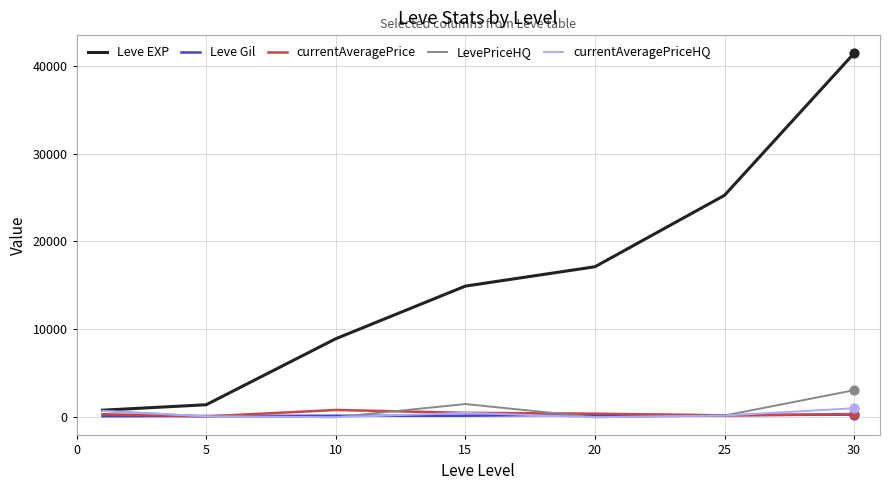

Which series has the largest total across all categories?

Leve EXP